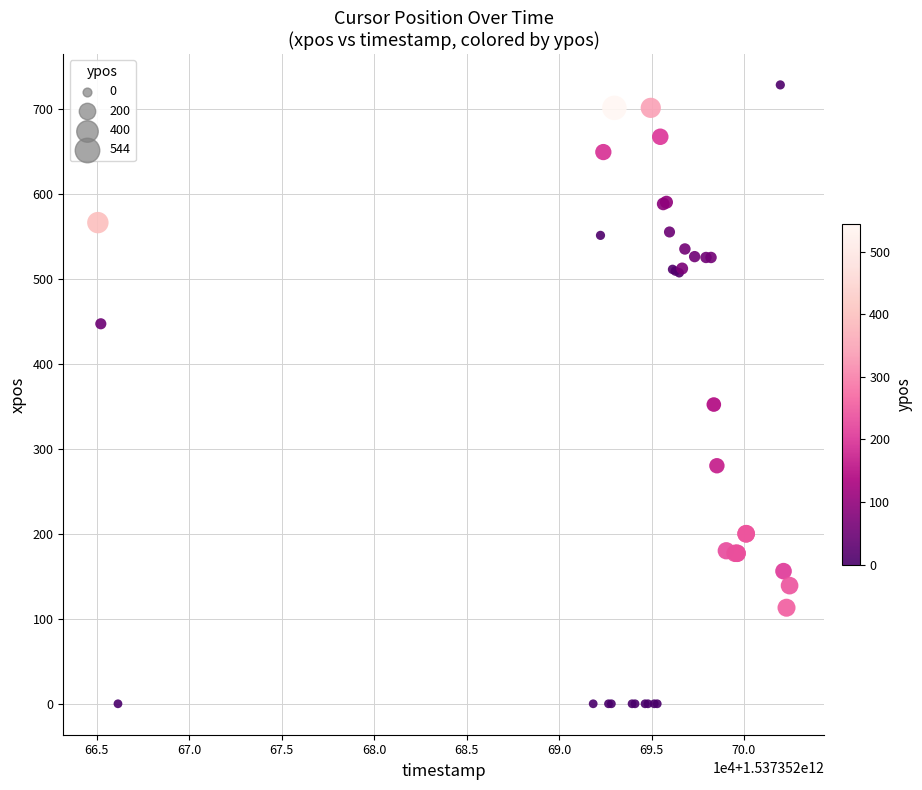

What Y value in the scatter plot is closest to 364?

352